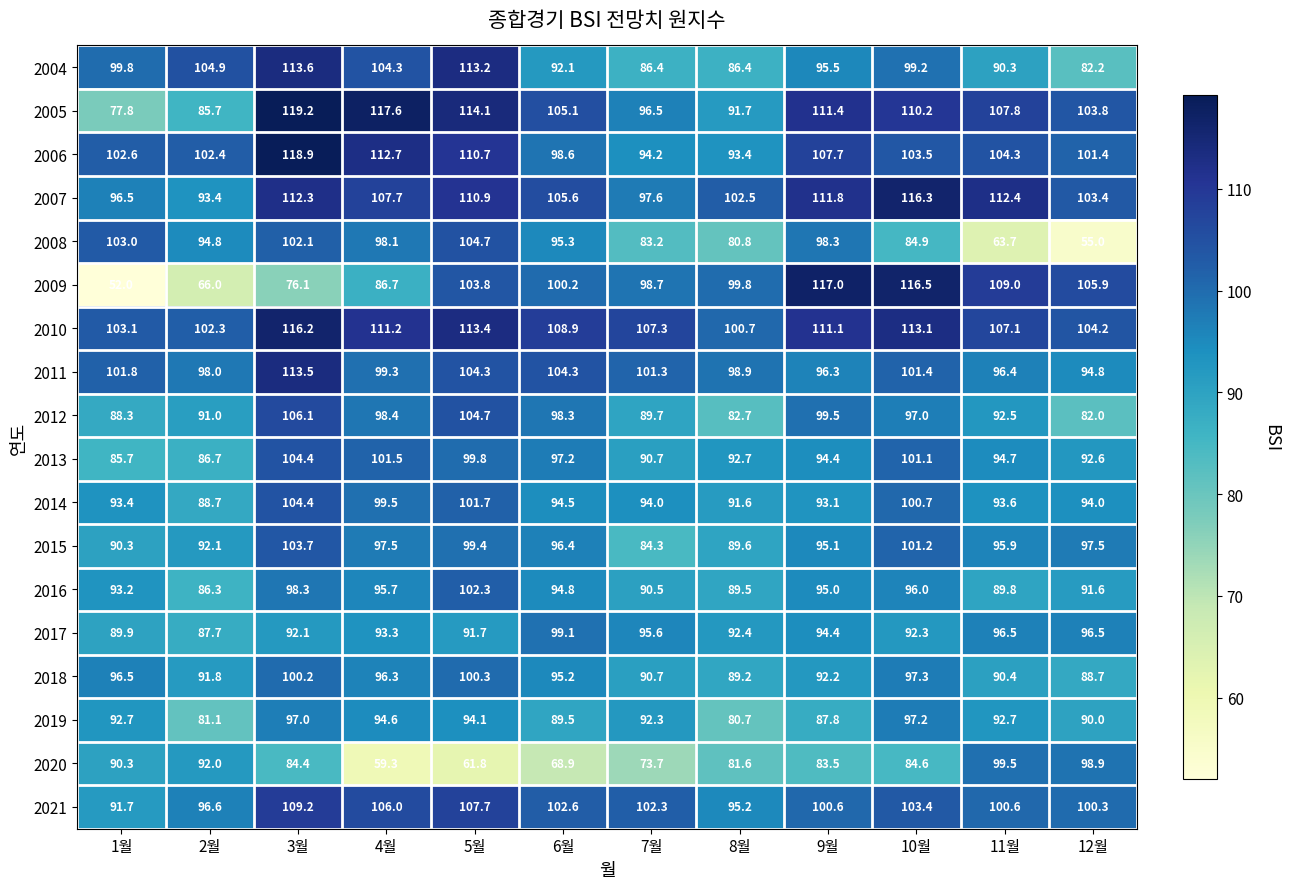

The value of 2019 at 11월 is 139.2. True or false?

False